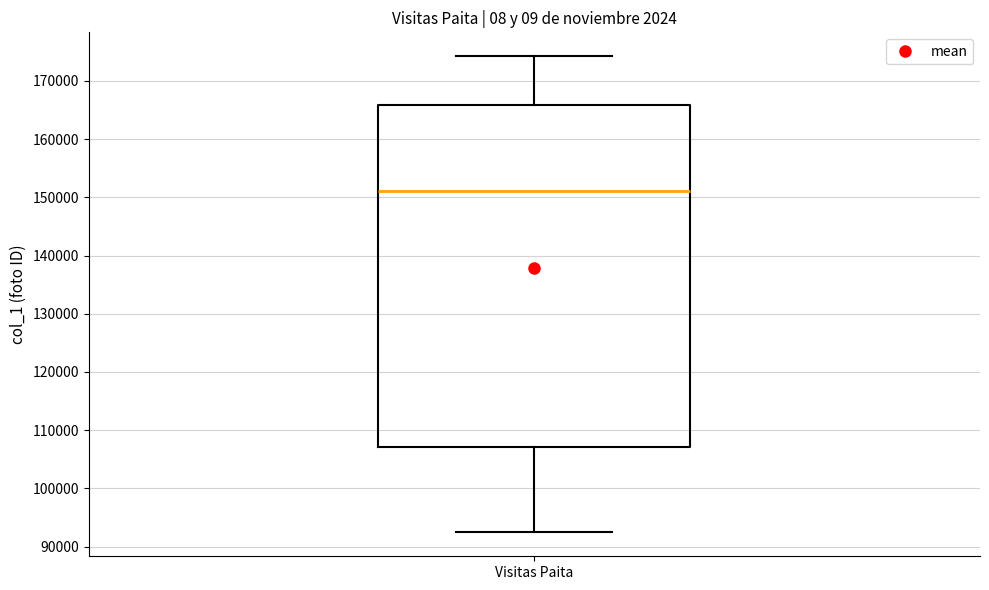

Transcribe this box plot: give where the median line is, the range the box spans, and where the two whiskers end, as read against the y-axis. The values are not printed on the chart, so give them approximately, as read against the axis.

median 151000, box 107000 to 166000, whiskers 92000 to 174000